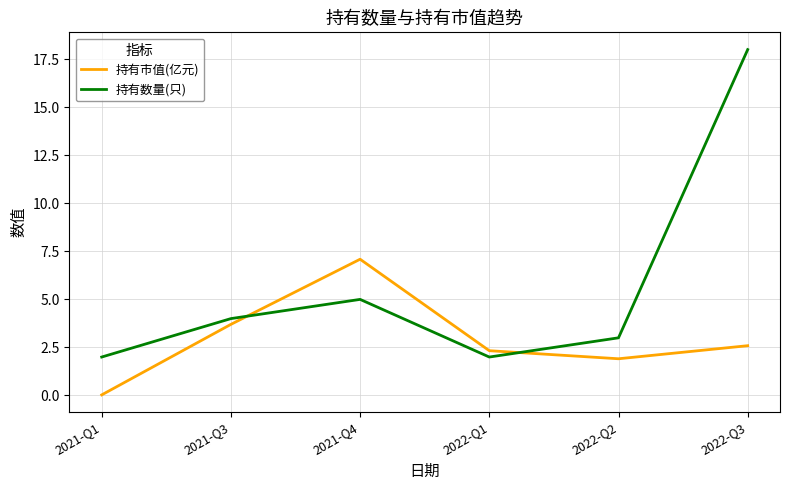

List the series in order of their peak value, highest first.

持有数量(只), 持有市值(亿元)